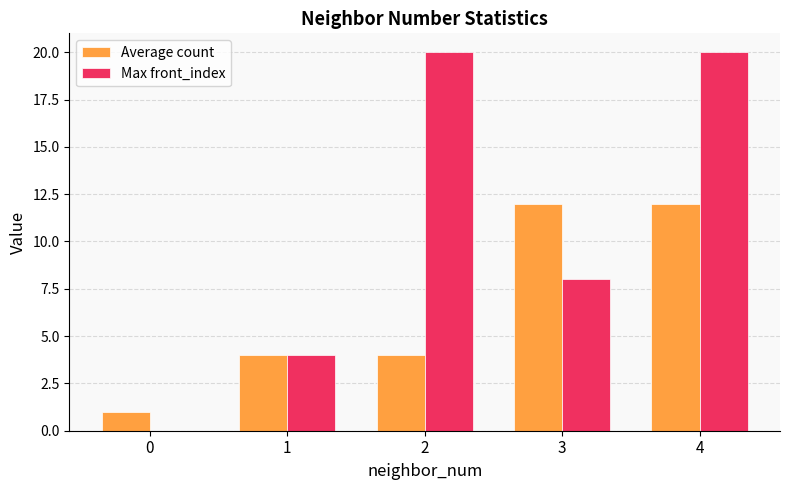

The Average count series shows 12 at 4. True or false?

True